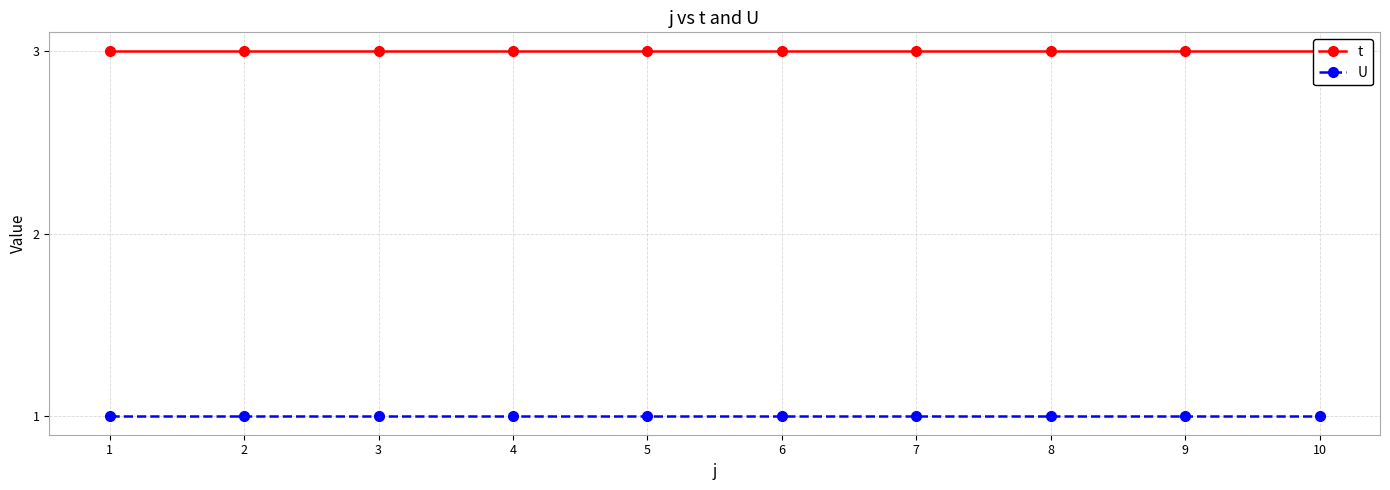

What is the maximum value for U?

1